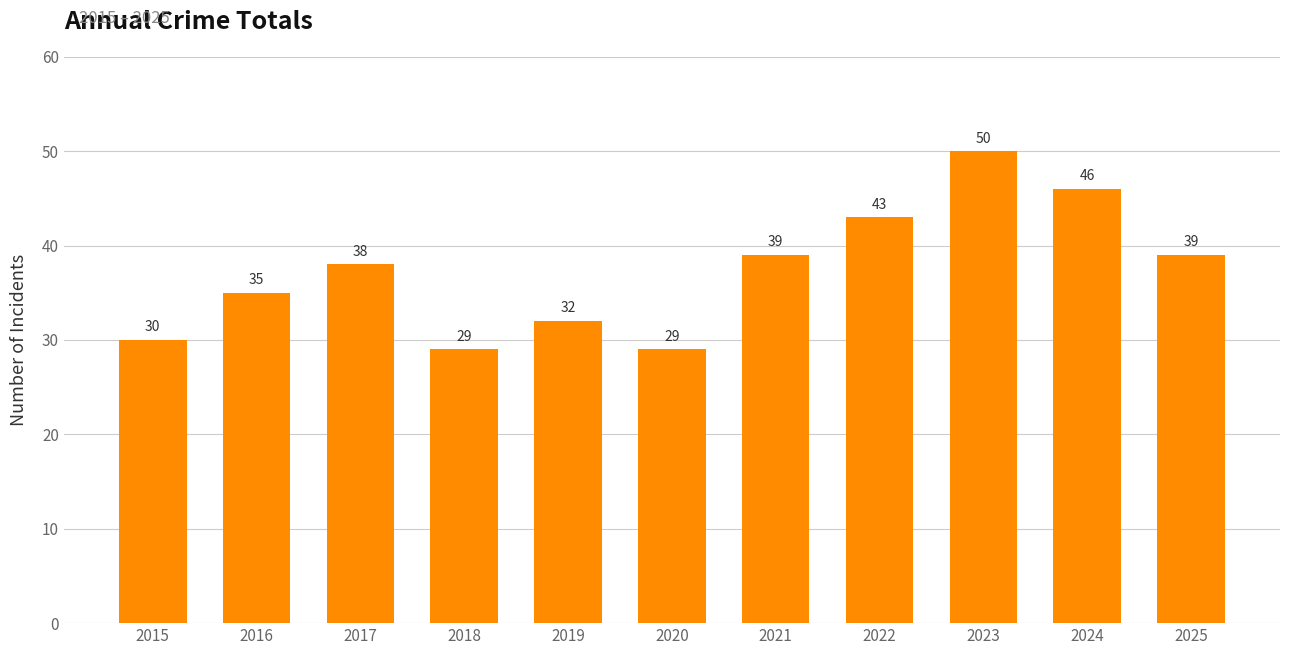

True or false: the data shows 38 at 2017.

True